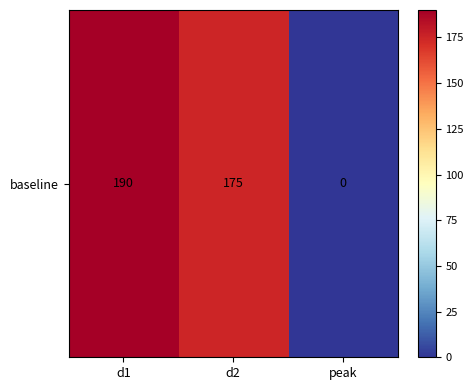

At which label does the data first exceed 175?

d1